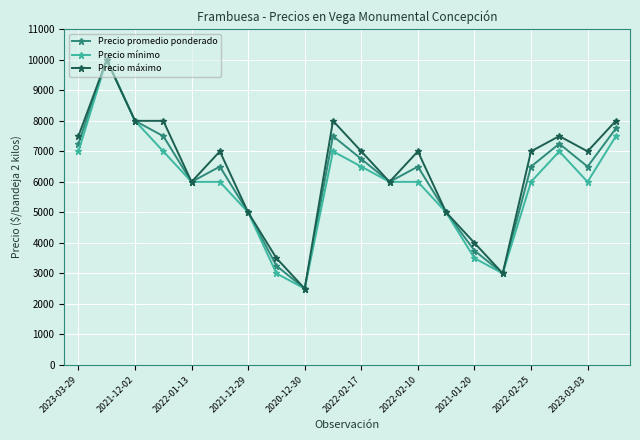

What is the value of the Precio mínimo point at the 13th from the left?

6000